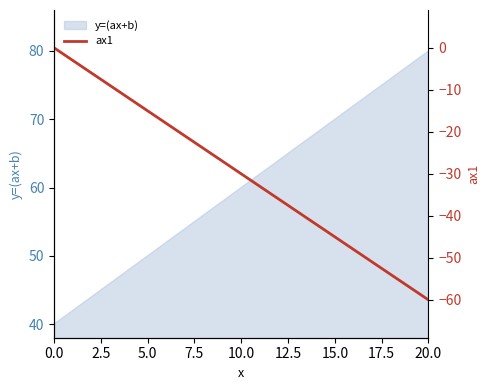

What is the highest value of the y=(ax+b) series?

80